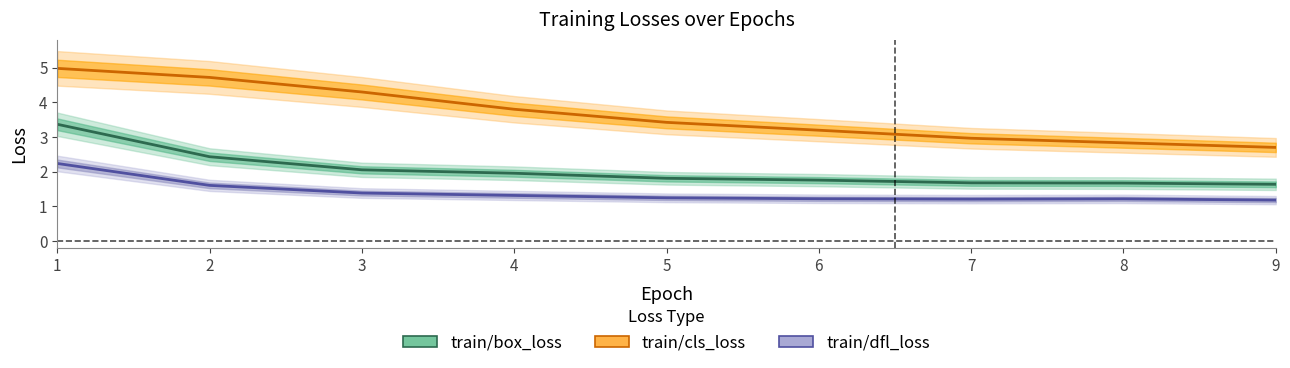

True or false: train/dfl_loss has a value of 1.3 at 4.

True